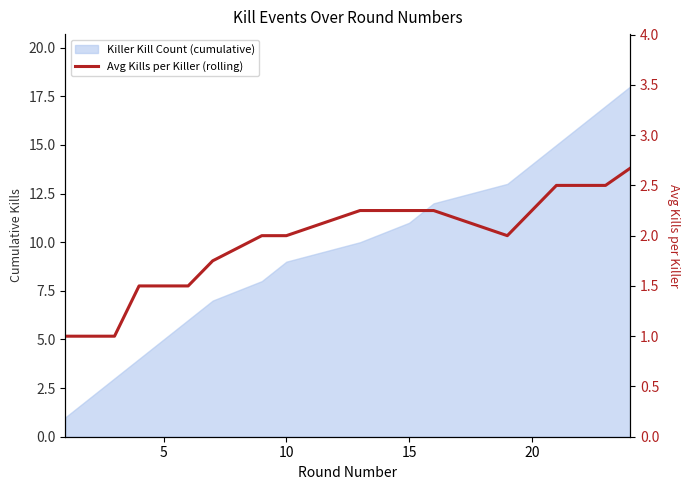

Reading left to right, what are all the values shown in this chart?

1.0	1.0	1.0	1.5	1.5	1.5	1.8	2.0	2.0	2.2	2.2	2.2	2.0	2.2	2.5	2.5	2.5	2.7